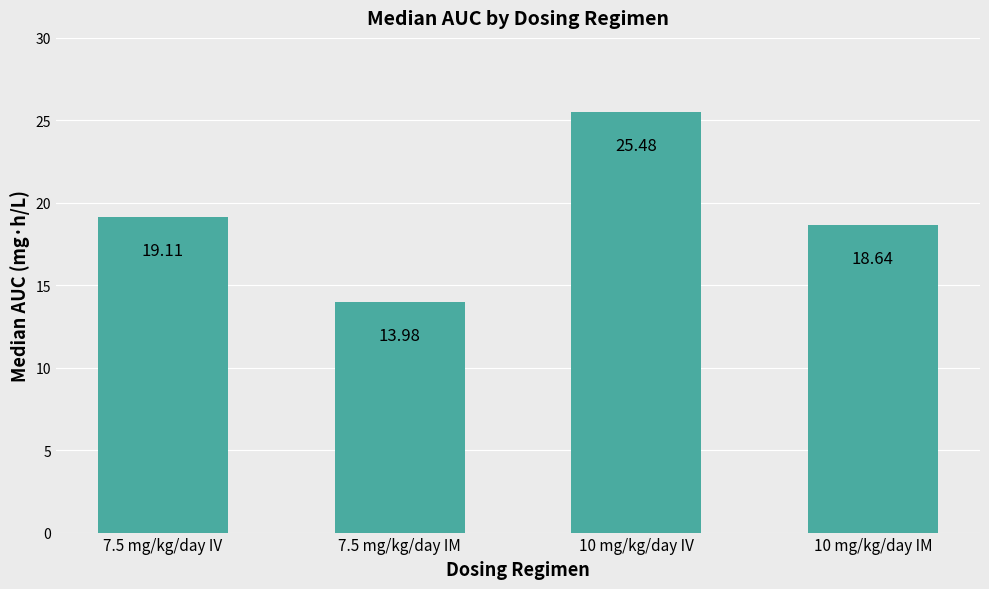

What is the change in value from 7.5 mg/kg/day IM to 10 mg/kg/day IM?

+4.7